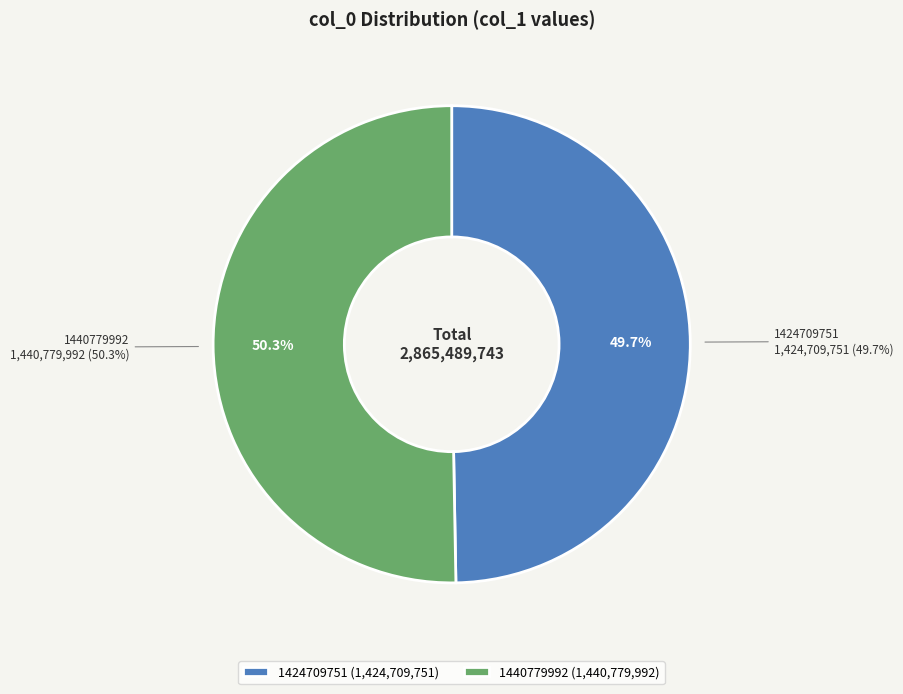

What portion of the pie excludes 1424709751?

50.3%